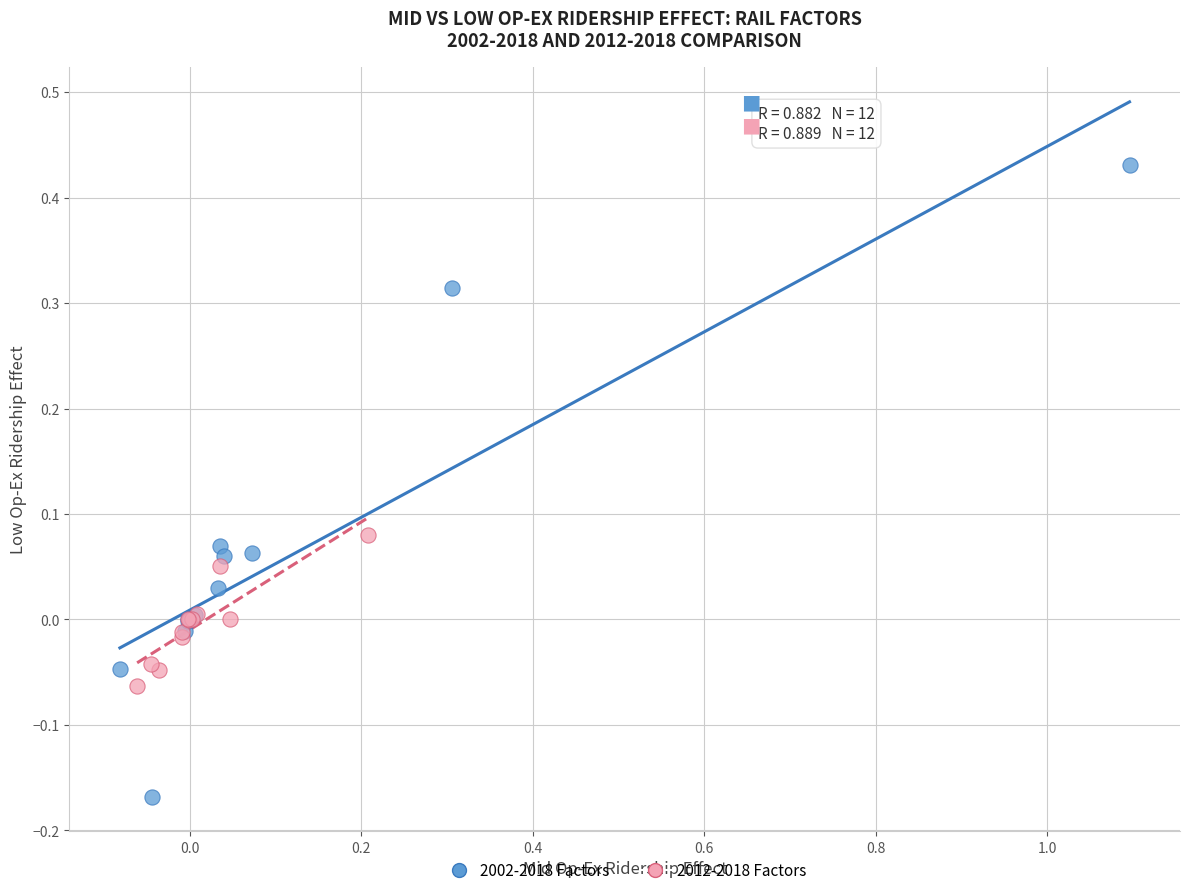

Which series contains the highest Y value?

2002-2018 Factors